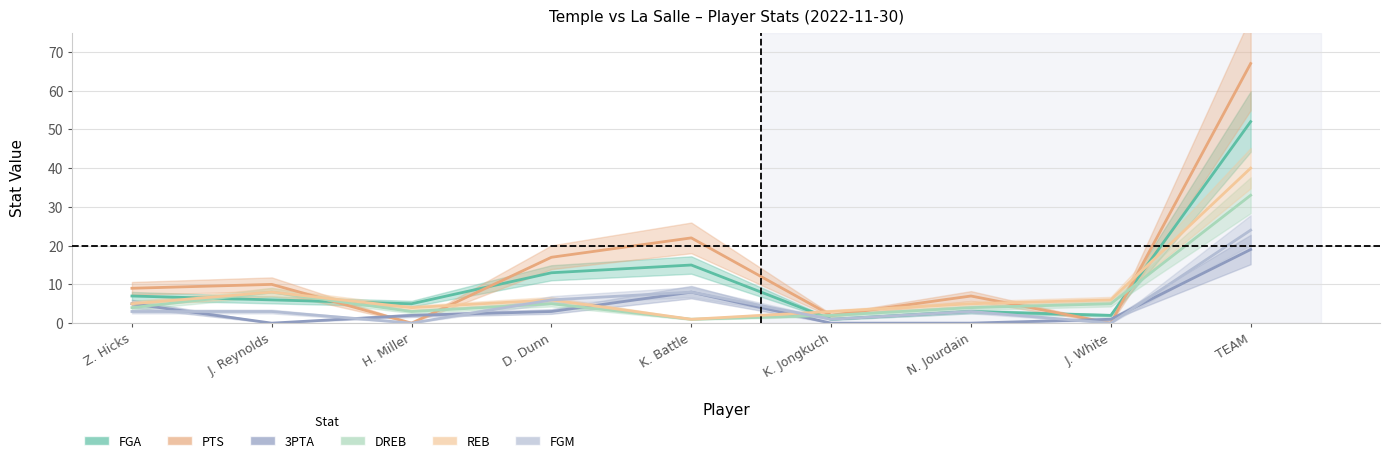

At how many categories does at least one series exceed 48?

1